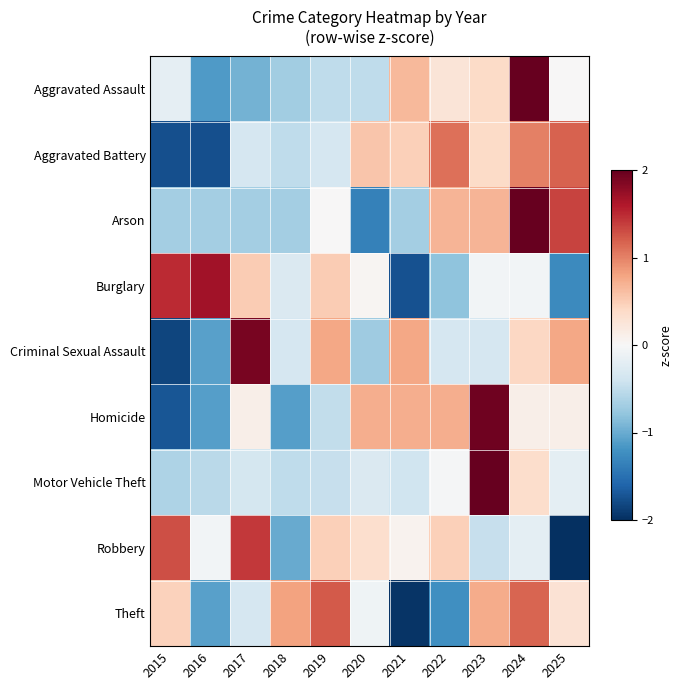

Reading left to right, list all the values displayed in this chart.

Aggravated Assault: 2015=-0.2	2016=-1.1	2017=-0.9	2018=-0.7	2019=-0.5	2020=-0.5	2021=0.6	2022=0.3	2023=0.4	2024=2.7	2025=0.0
Aggravated Battery: 2015=-1.8	2016=-1.8	2017=-0.3	2018=-0.5	2019=-0.3	2020=0.6	2021=0.5	2022=1.1	2023=0.4	2024=1.0	2025=1.2
Arson: 2015=-0.7	2016=-0.7	2017=-0.7	2018=-0.7	2019=0.0	2020=-1.4	2021=-0.7	2022=0.7	2023=0.7	2024=2.0	2025=1.4
Burglary: 2015=1.5	2016=1.7	2017=0.5	2018=-0.3	2019=0.5	2020=0.0	2021=-1.7	2022=-0.8	2023=-0.1	2024=-0.1	2025=-1.3
Criminal Sexual Assault: 2015=-1.8	2016=-1.1	2017=1.9	2018=-0.3	2019=0.8	2020=-0.7	2021=0.8	2022=-0.3	2023=-0.3	2024=0.4	2025=0.8
Homicide: 2015=-1.7	2016=-1.1	2017=0.1	2018=-1.1	2019=-0.5	2020=0.7	2021=0.7	2022=0.7	2023=1.9	2024=0.1	2025=0.1
Motor Vehicle Theft: 2015=-0.6	2016=-0.5	2017=-0.4	2018=-0.5	2019=-0.5	2020=-0.3	2021=-0.4	2022=-0.0	2023=3.1	2024=0.4	2025=-0.2
Robbery: 2015=1.3	2016=-0.1	2017=1.4	2018=-1.0	2019=0.5	2020=0.3	2021=0.1	2022=0.5	2023=-0.5	2024=-0.2	2025=-2.3
Theft: 2015=0.5	2016=-1.1	2017=-0.3	2018=0.8	2019=1.2	2020=-0.1	2021=-2.0	2022=-1.2	2023=0.7	2024=1.2	2025=0.3